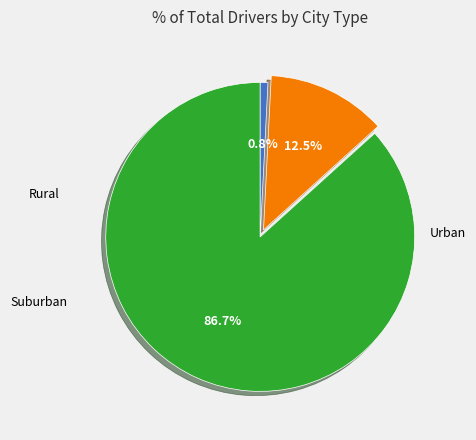

Is there any slice that represents more than half of the pie?

Yes